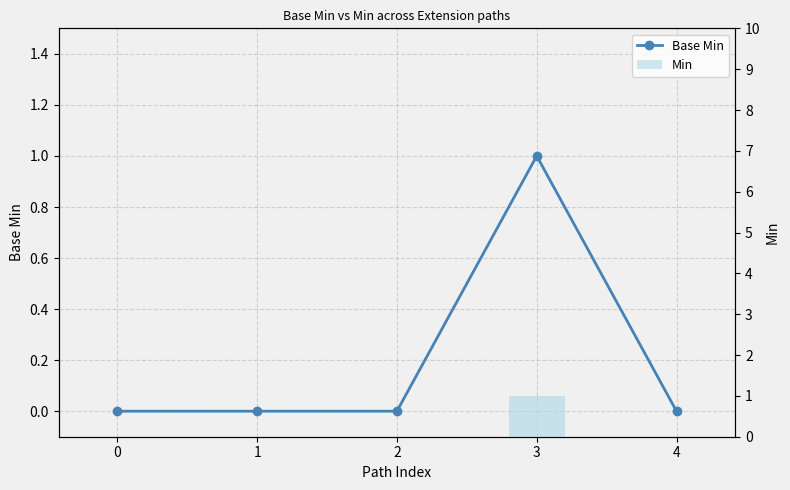

At which label does Base Min reach its peak?

3